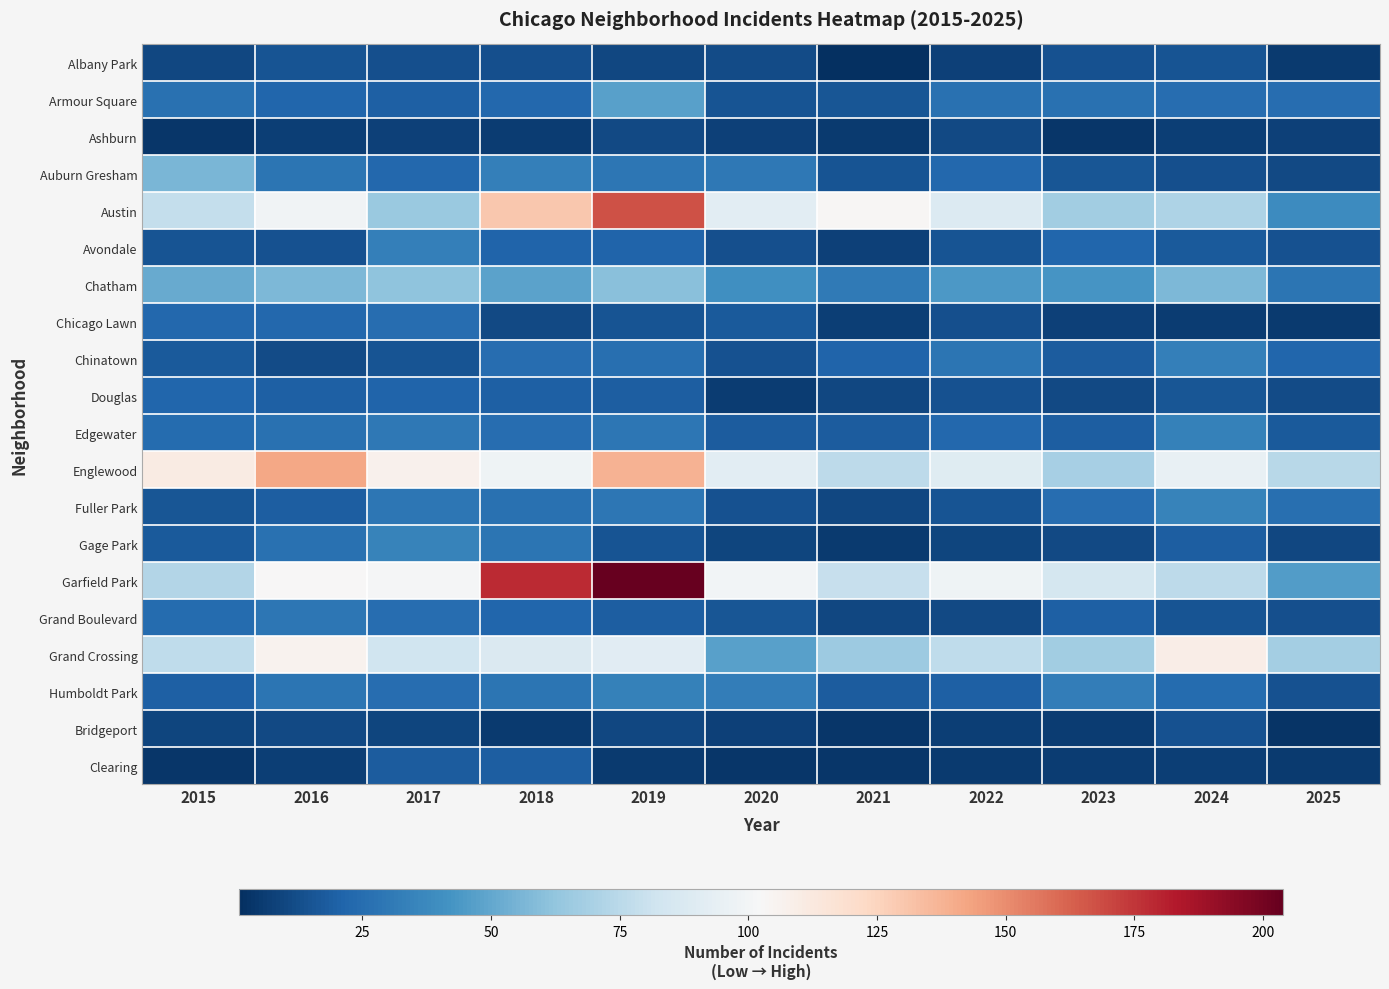

Which series has the largest total across all categories?

Garfield Park